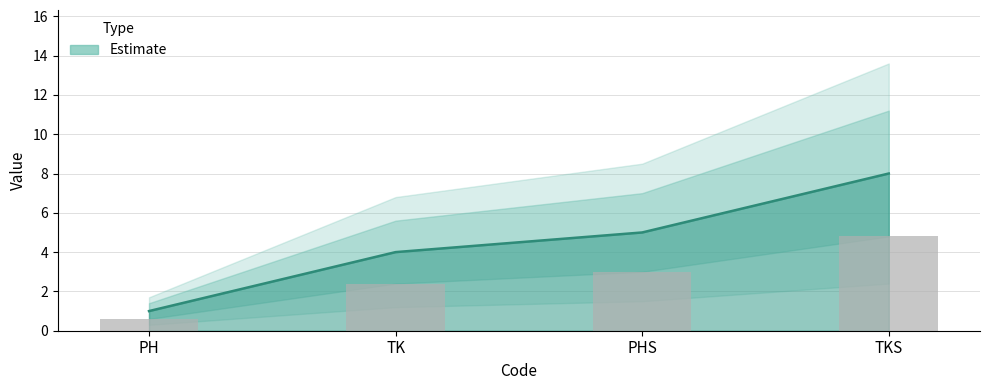

What is the sum of the values at TKS and PHS?

7.8